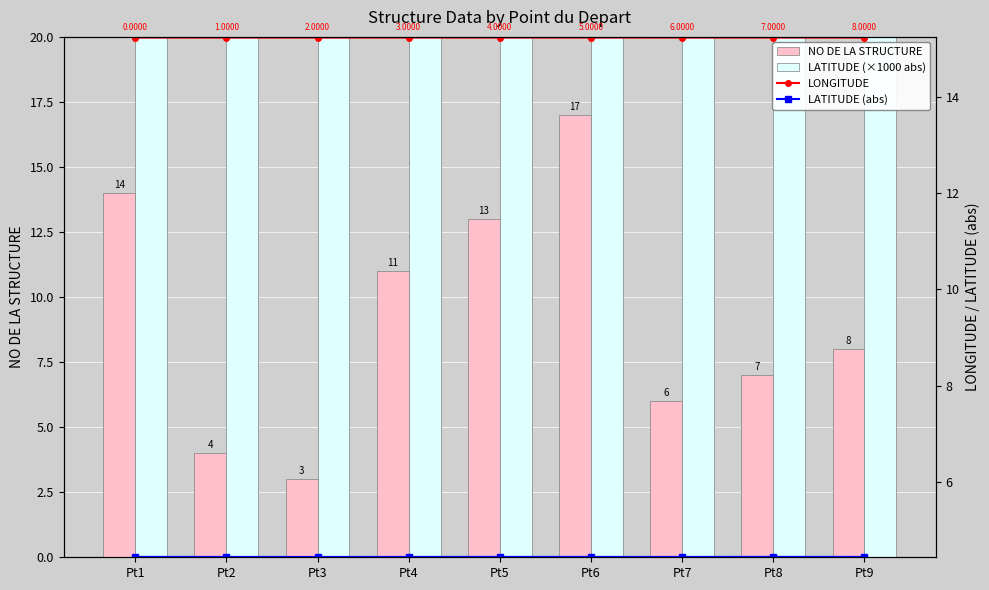

What is the total value across all series at Pt5?

4480.3